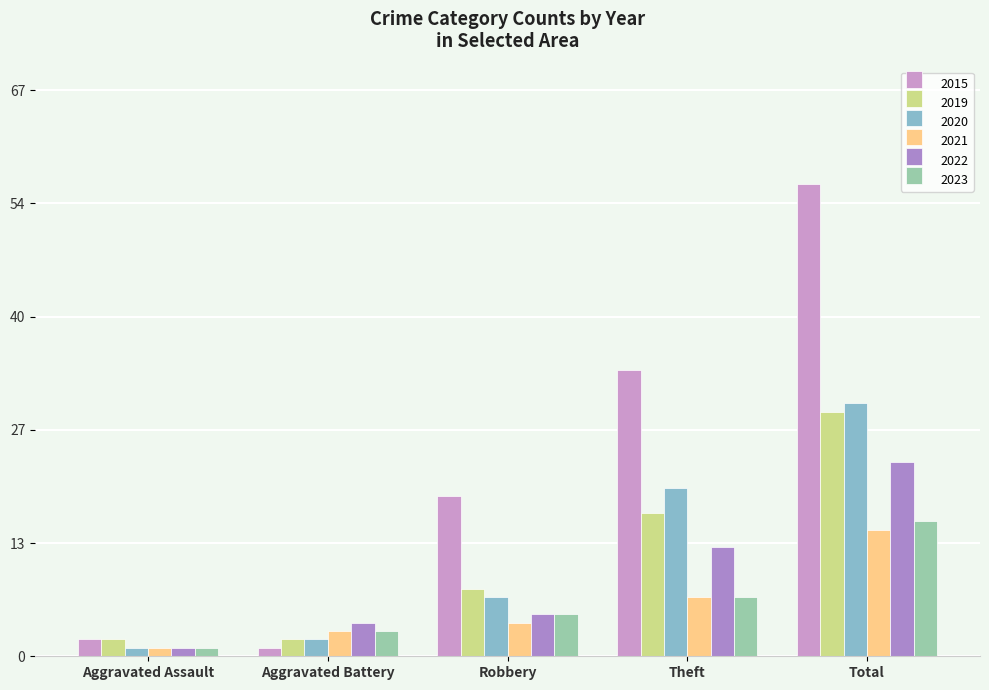

Does the chart contain any negative values?

No